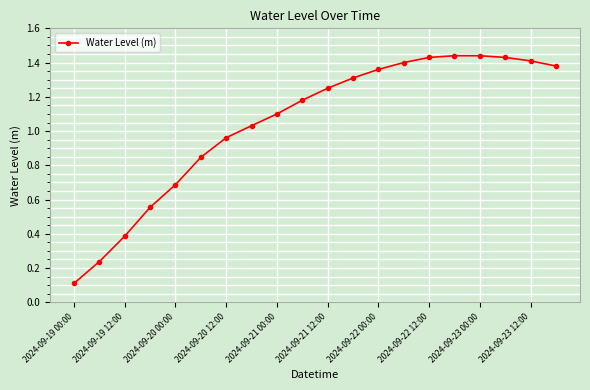

What is the sum of all values?

20.9